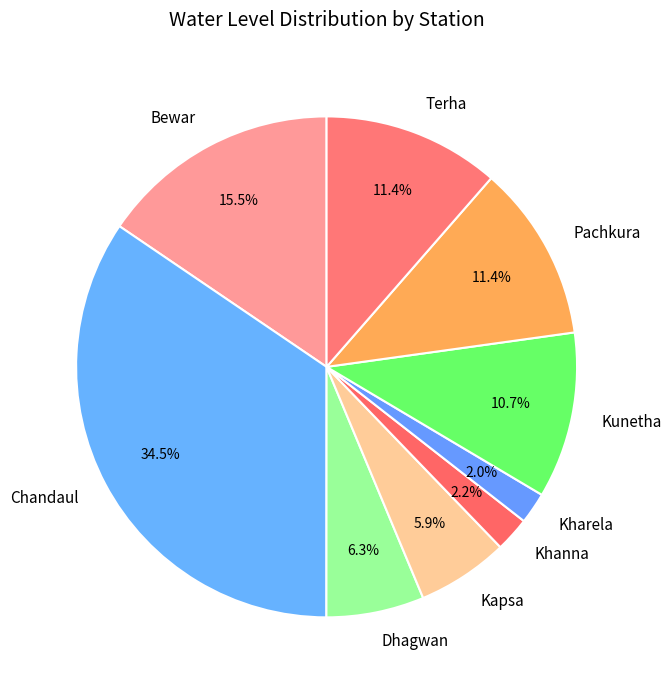

To the nearest percent, what is the difference between the Terha and Bewar slice percentages?

4%